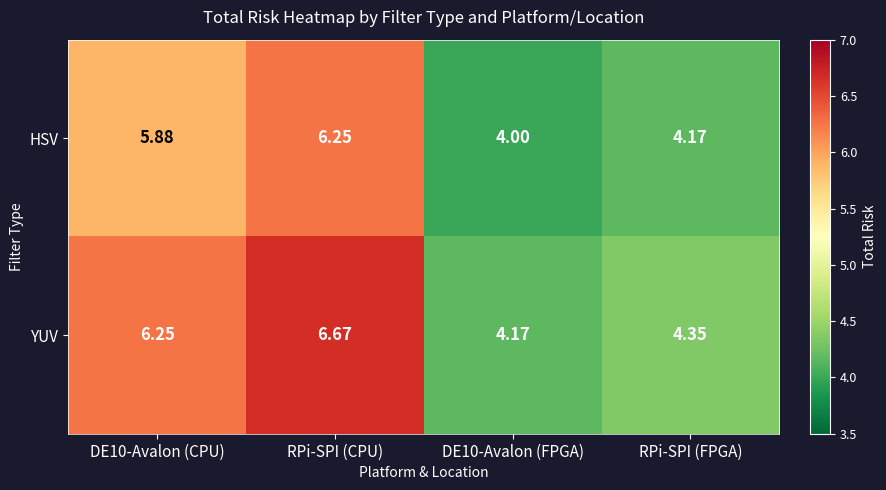

Is the value of HSV at DE10-Avalon (CPU) greater than the value of YUV at DE10-Avalon (FPGA)?

Yes